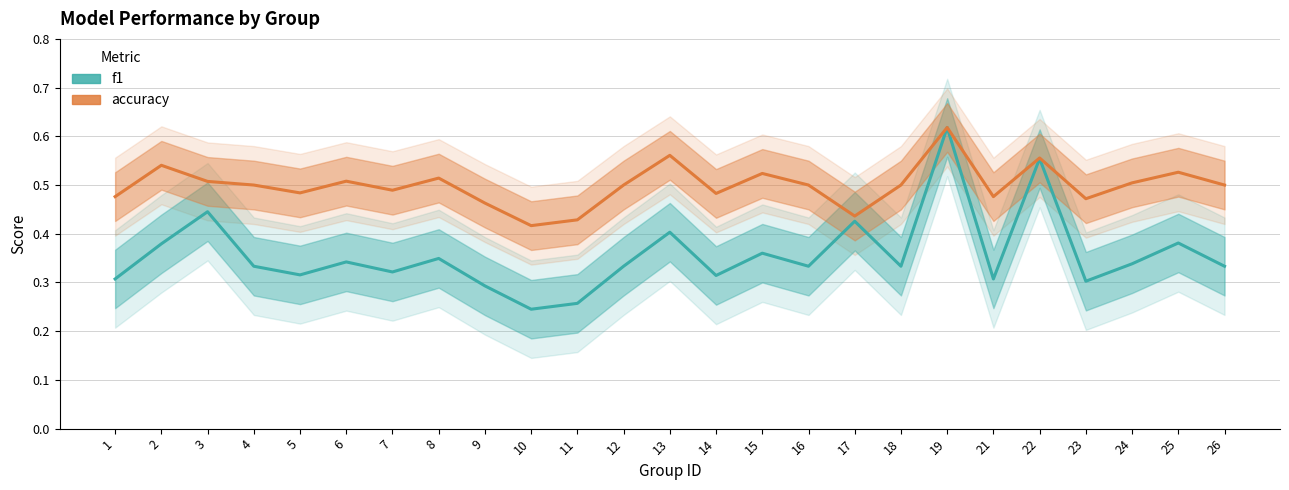

Is the value of f1 at 25 greater than the value of accuracy at 23?

No